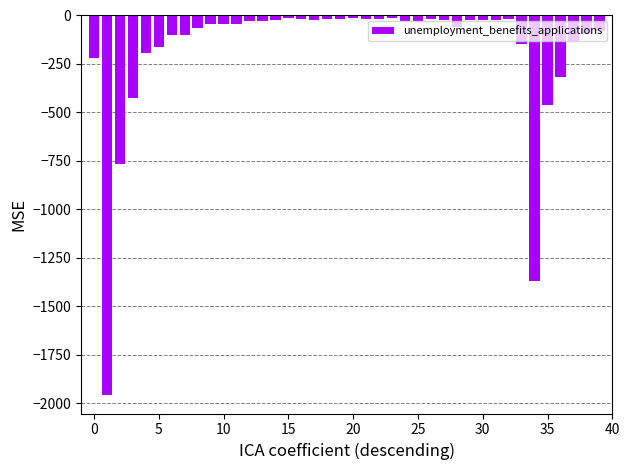

How many distinct data groups are displayed?

1